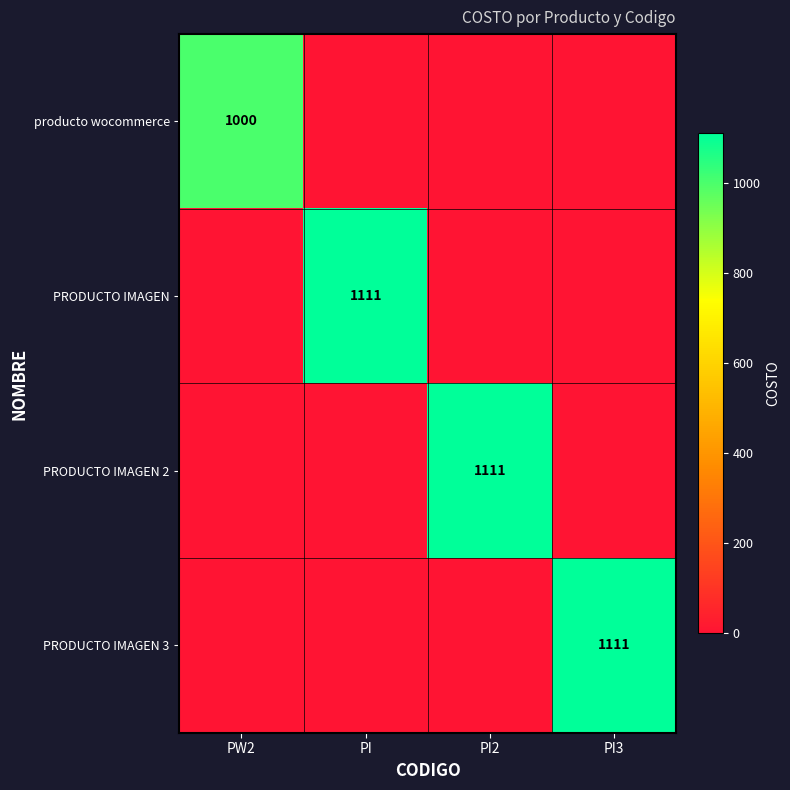

Count the PRODUCTO IMAGEN 2 values in the range 0 to 1111.

4